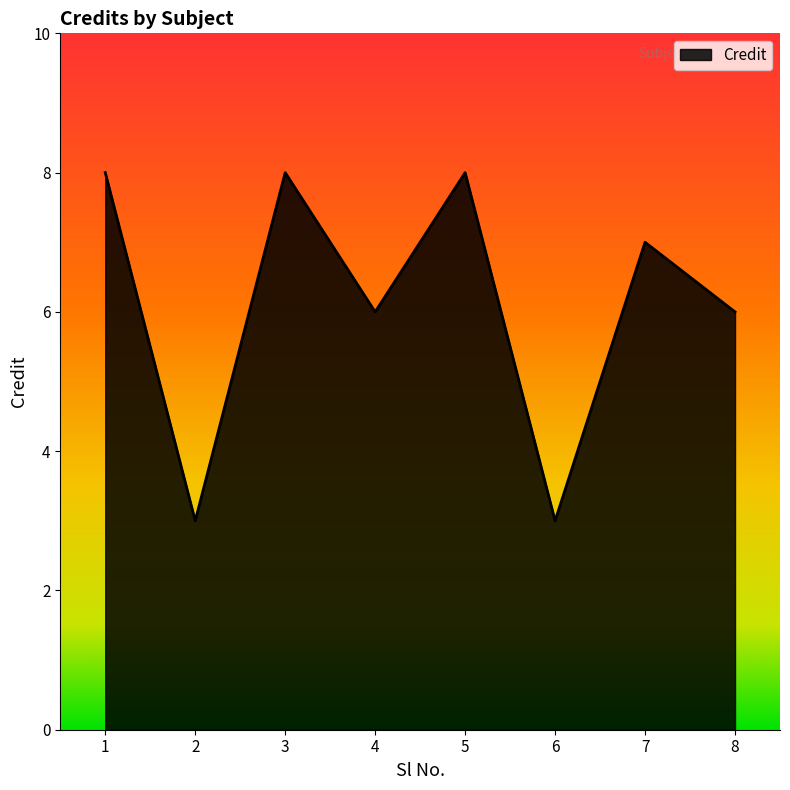

What is the sum of all values?

49